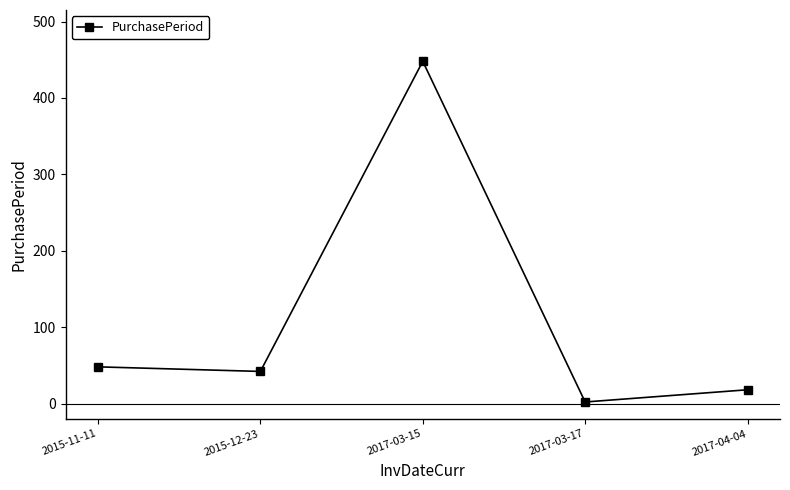

How many points are lower than both their immediate neighbors (excluding endpoints)?

2